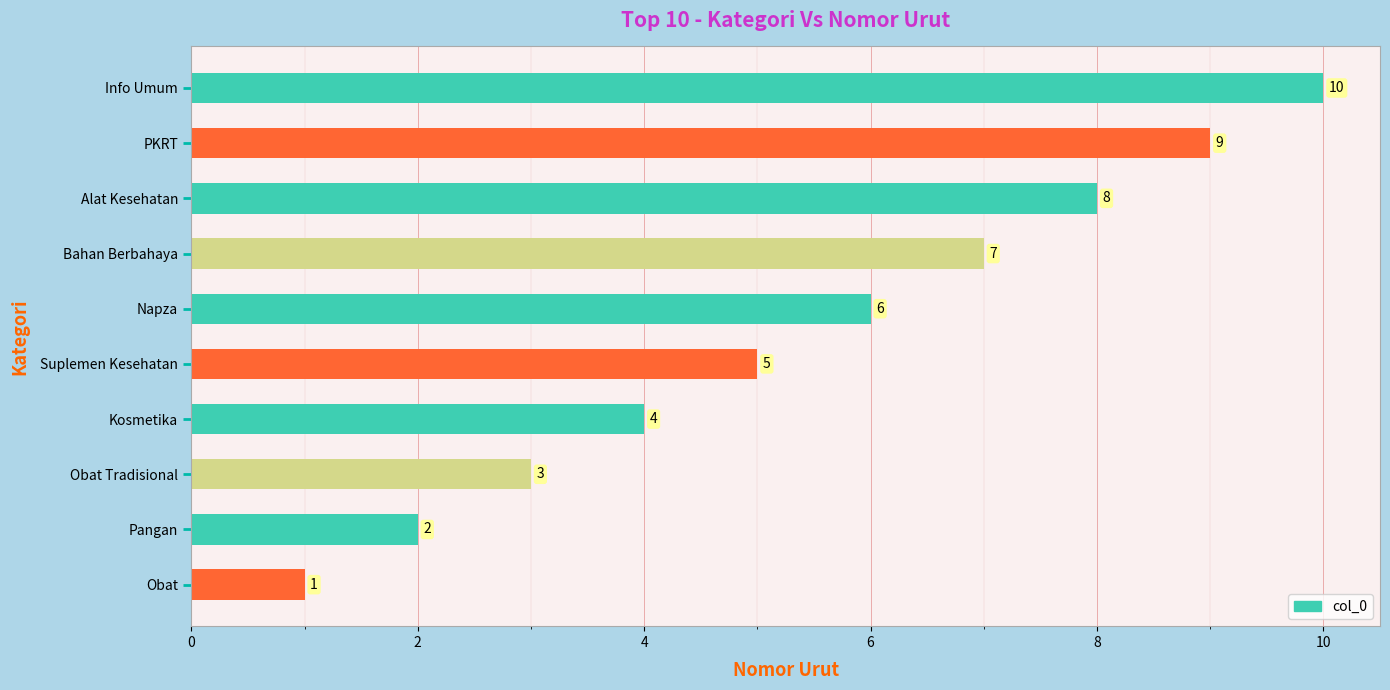

Which has a higher value, Alat Kesehatan or Napza?

Alat Kesehatan